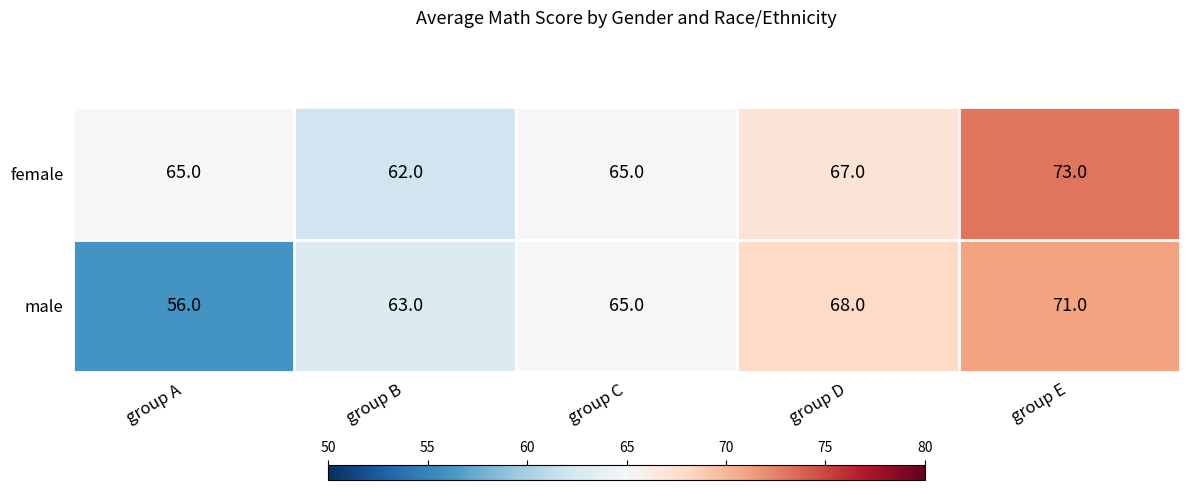

What is the greatest value displayed?

73